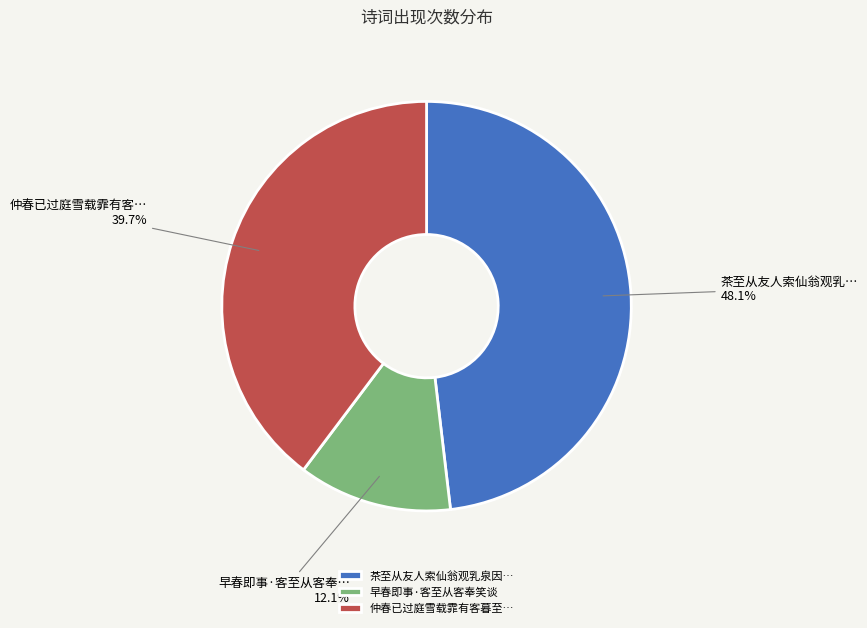

To the nearest percent, what is the difference between the largest and smallest slice percentages?

36%